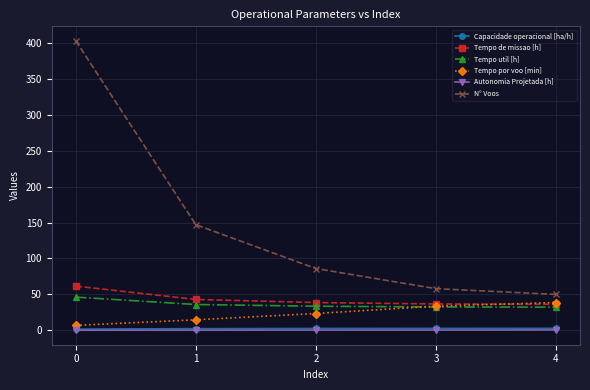

What is the difference between the highest and lowest values at 3?

57.6